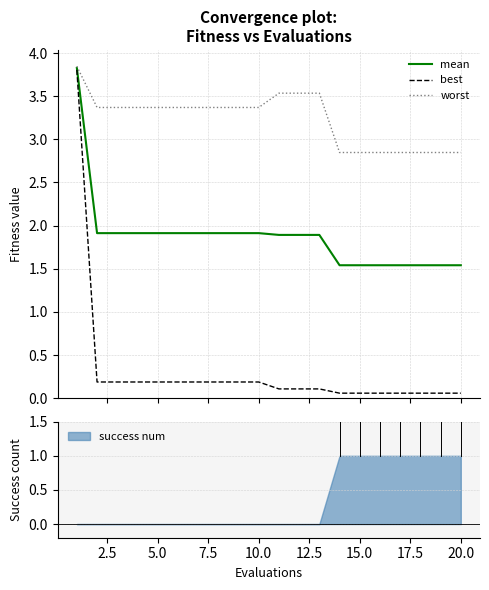

What is the value of the worst point at the 2nd from the left?

3.4